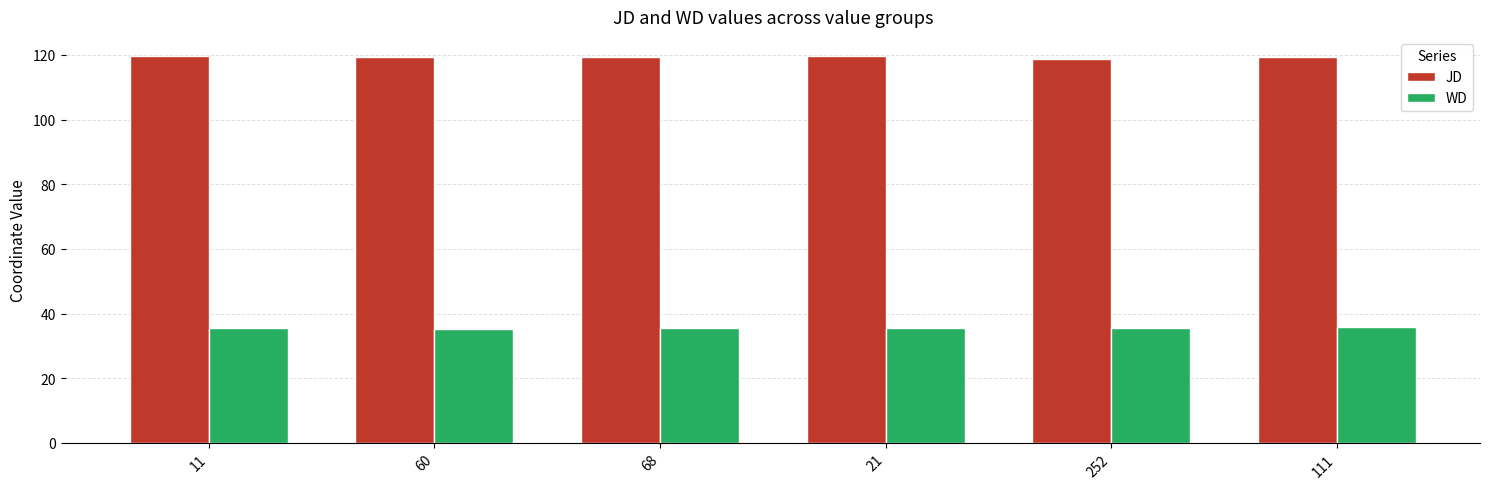

How many data points does each series have?

6